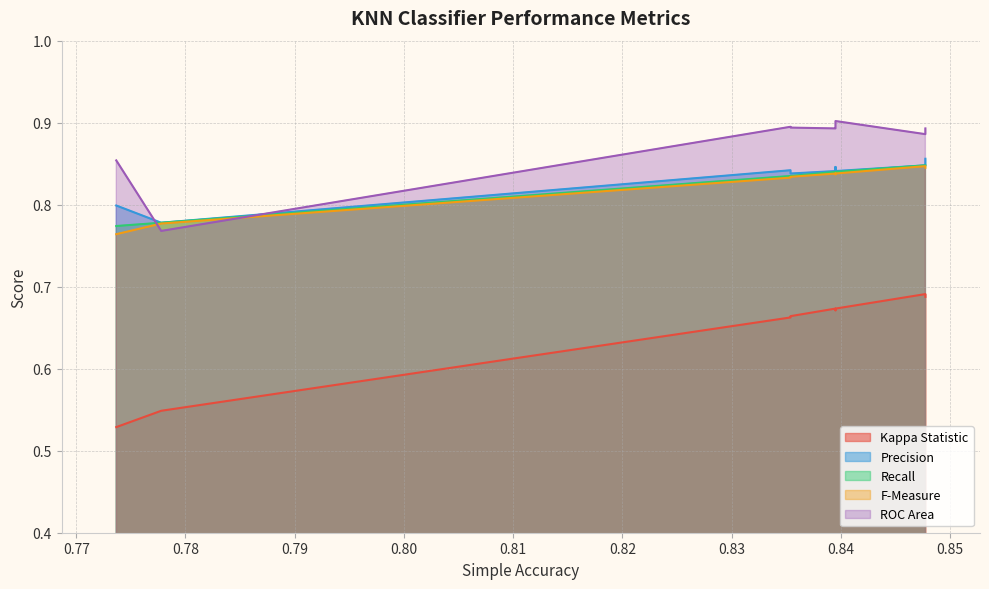

What is the lowest value of the Recall series?

0.8